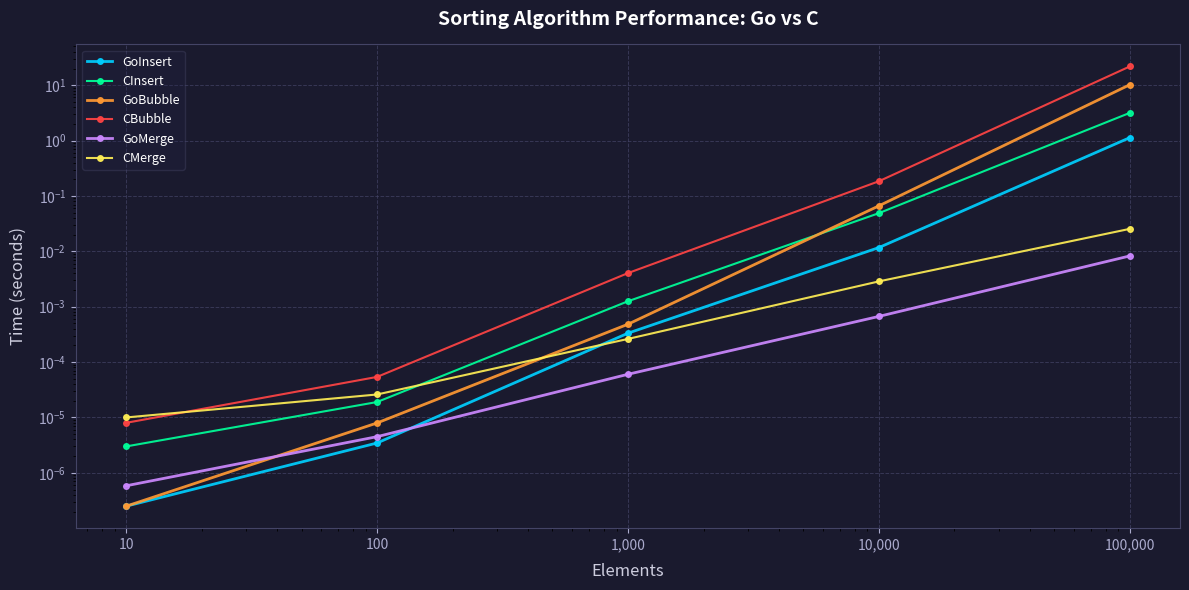

At how many categories does at least one series exceed 4?

1